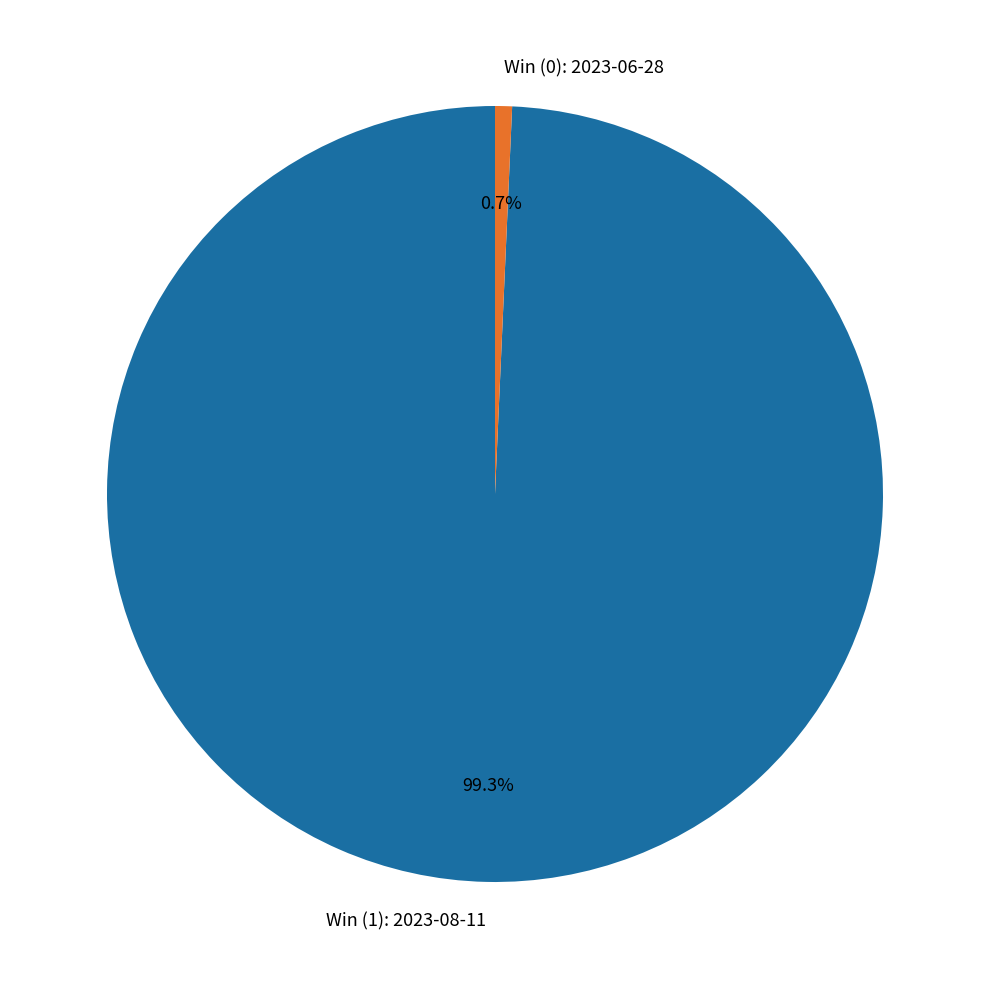

Count the number of slices in the pie.

2